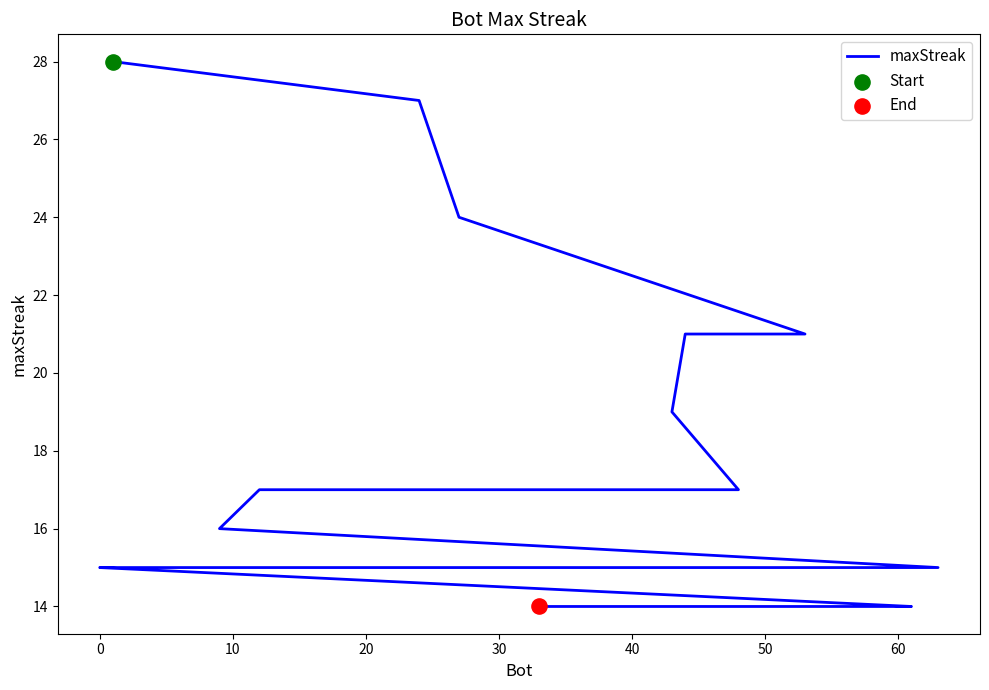

What is the change in value from 50 to 14?

-2